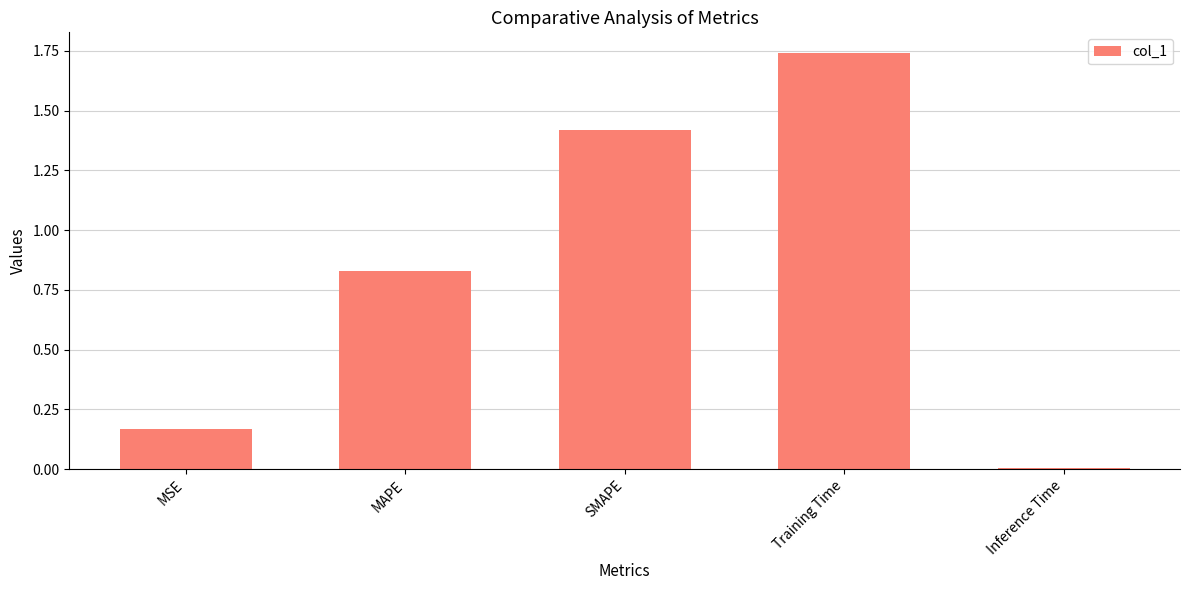

List the labels in order of value, largest first.

Training Time, SMAPE, MAPE, MSE, Inference Time